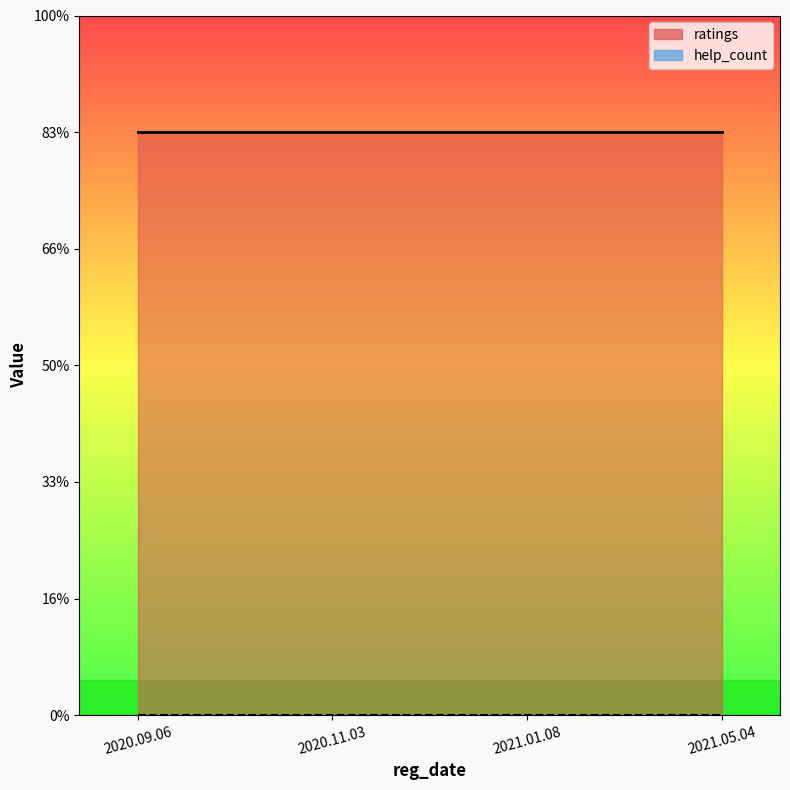

Reading right to left, extract all data points from this chart.

ratings: 2021.05.04=5	2021.01.08=5	2020.11.03=5	2020.09.06=5
help_count: 2021.05.04=0	2021.01.08=0	2020.11.03=0	2020.09.06=0